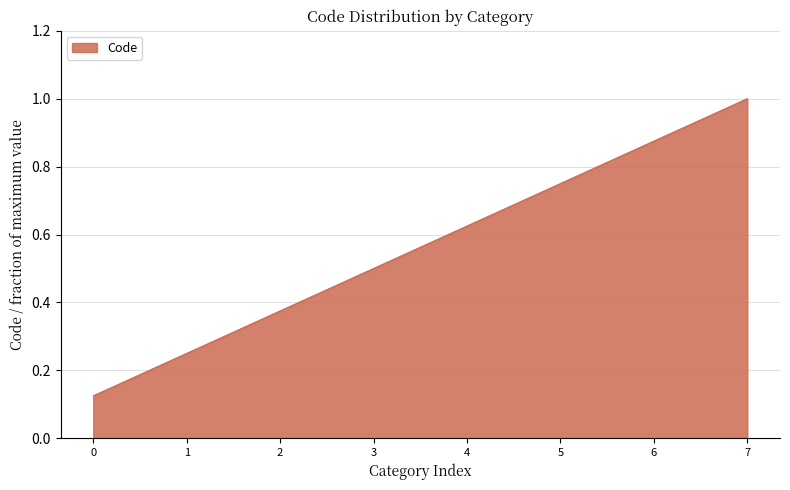

What is the approximate value at 3?

0.5